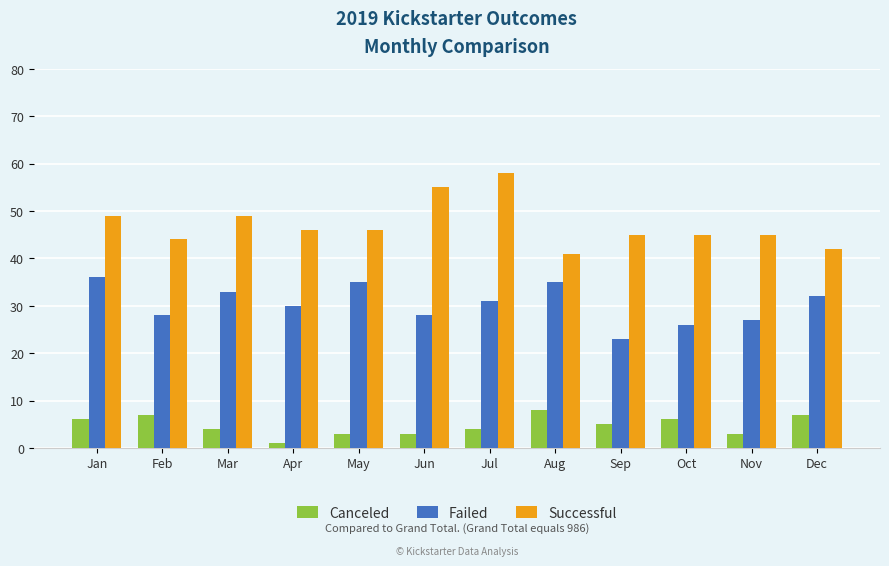

What is the value of the Successful bar at the 12th from the left?

42